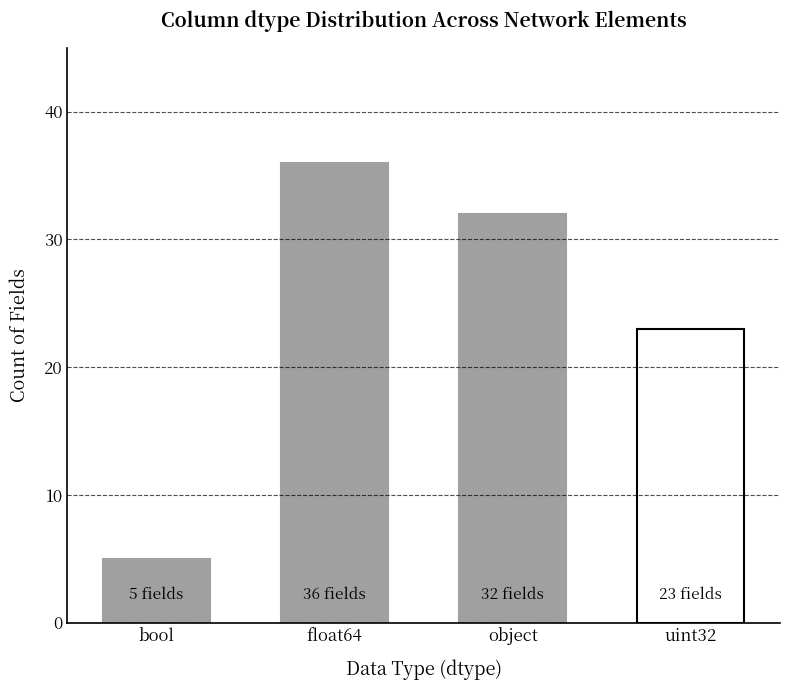

Rank the categories by value from lowest to highest.

bool, uint32, object, float64